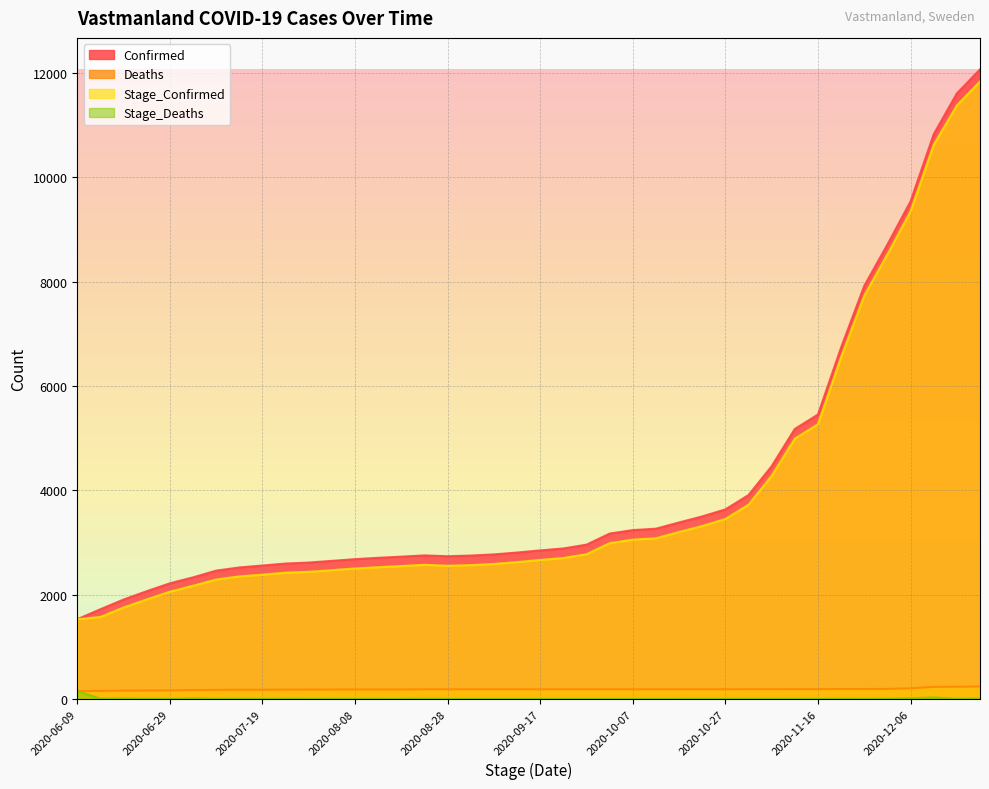

The value of Stage_Confirmed at 2020-11-21 is 4444. True or false?

False